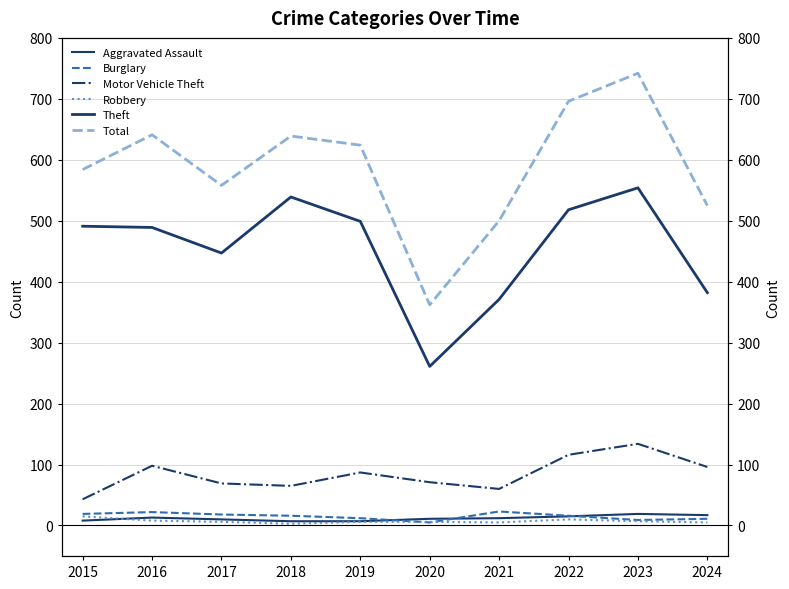

At 2024, list the series in order from smallest to largest.

Robbery, Burglary, Aggravated Assault, Motor Vehicle Theft, Theft, Total